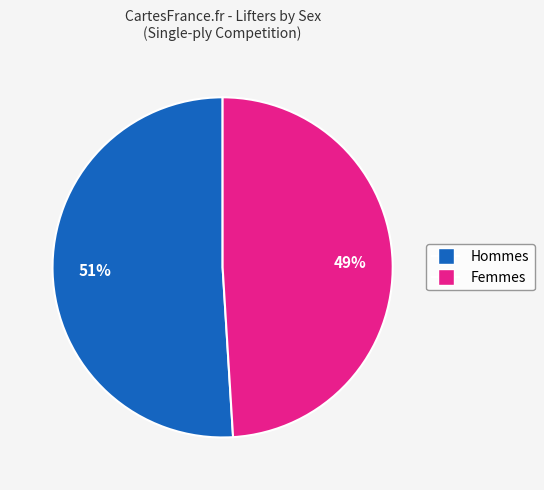

Is the sum of Hommes and Femmes greater than half?

Yes